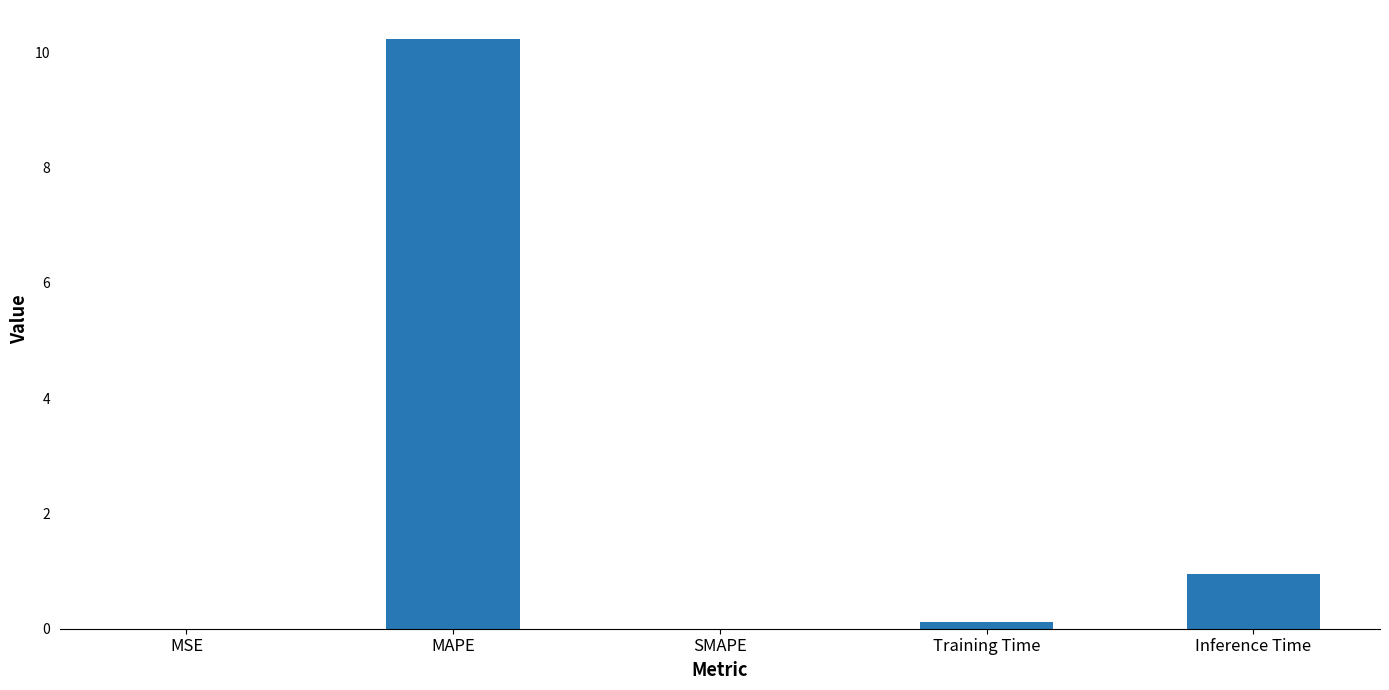

What is the sum of all values?

11.3